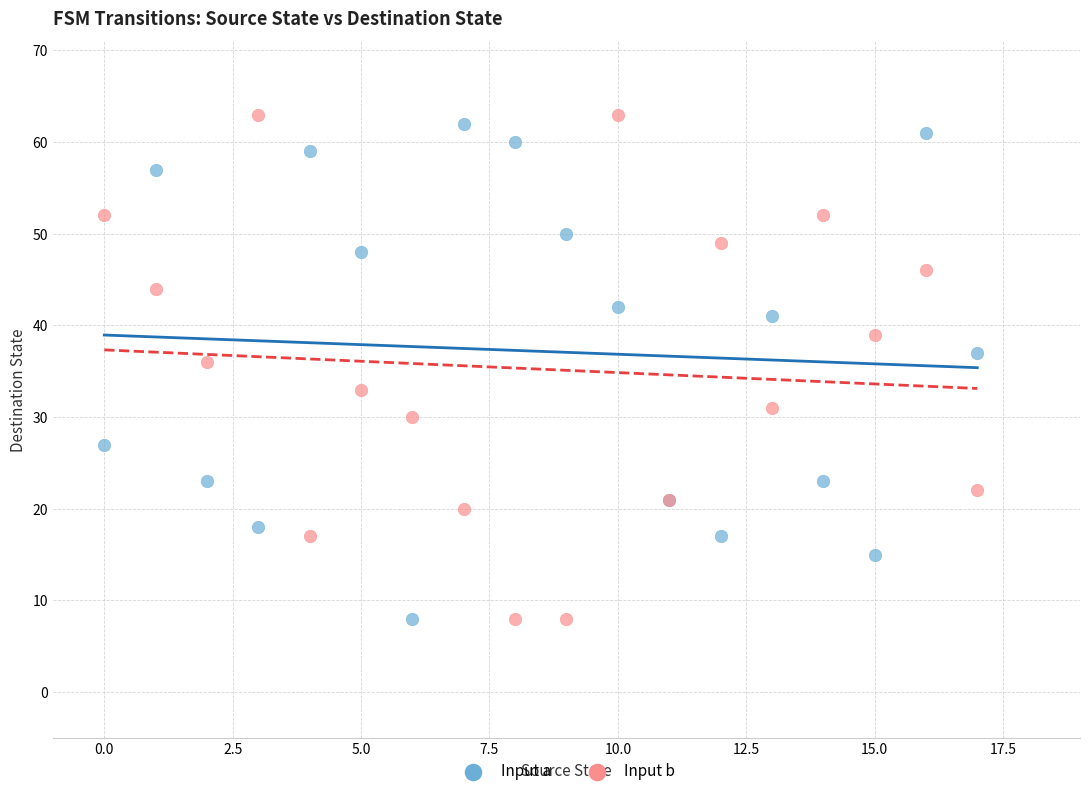

Across all series, what Y value is closest to 35?

36